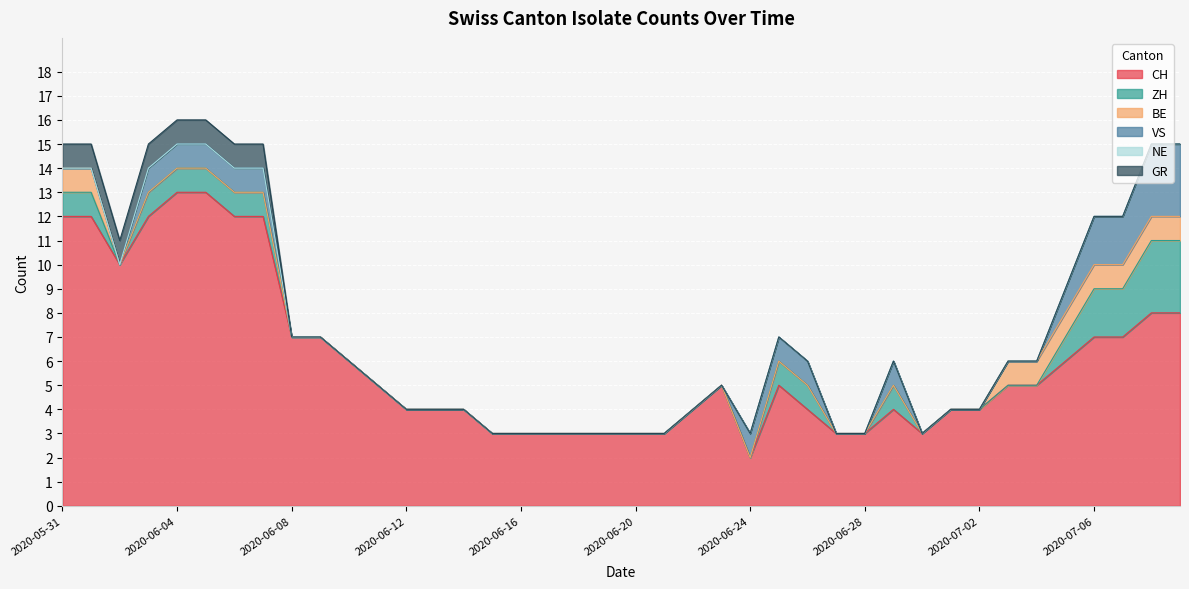

What is the lowest value of the CH series?

2